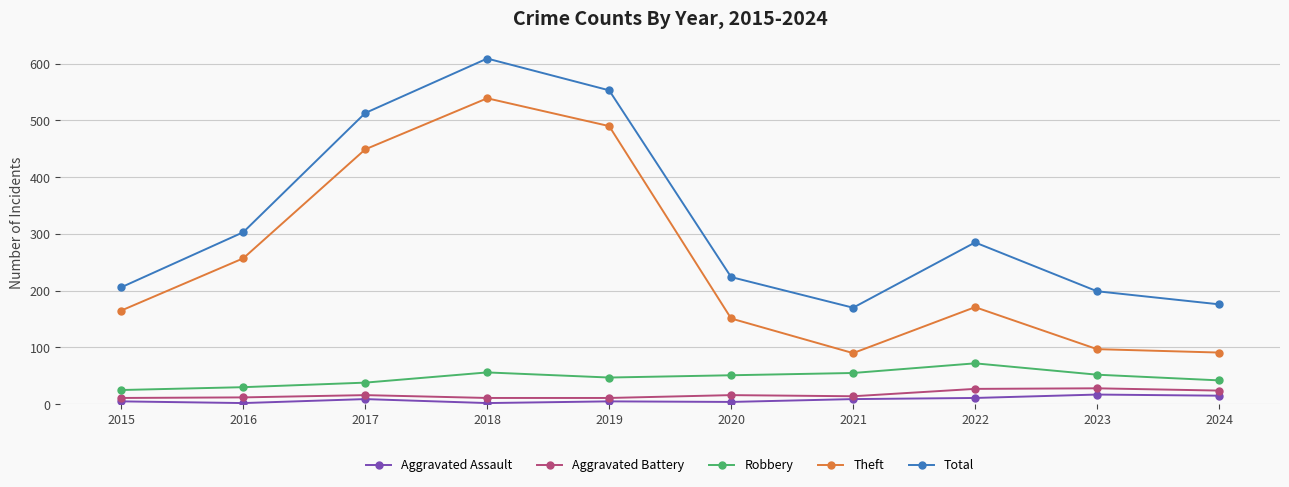

What is the value of the Aggravated Battery point at the 5th from the left?

11